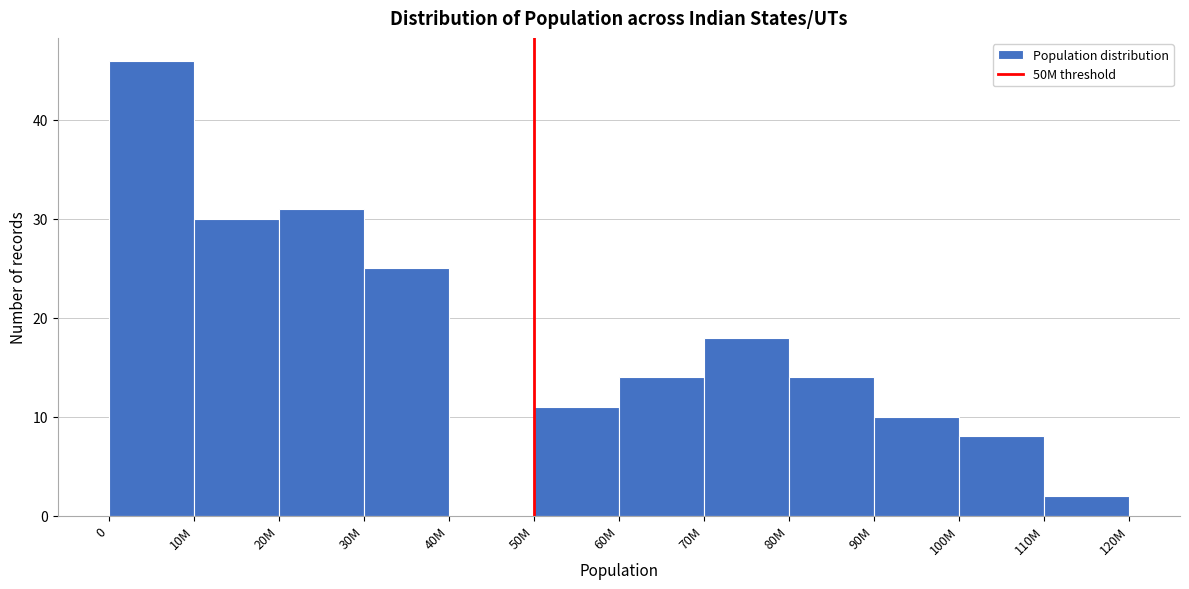

Reading left to right, extract all data points from this chart.

0=46	10M=30	20M=31	30M=25	40M=0	50M=11	60M=14	70M=18	80M=14	90M=10	100M=8	110M=2